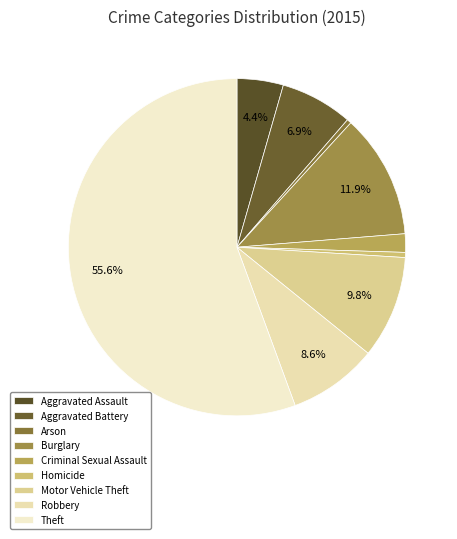

Is there a majority slice in this chart?

Yes